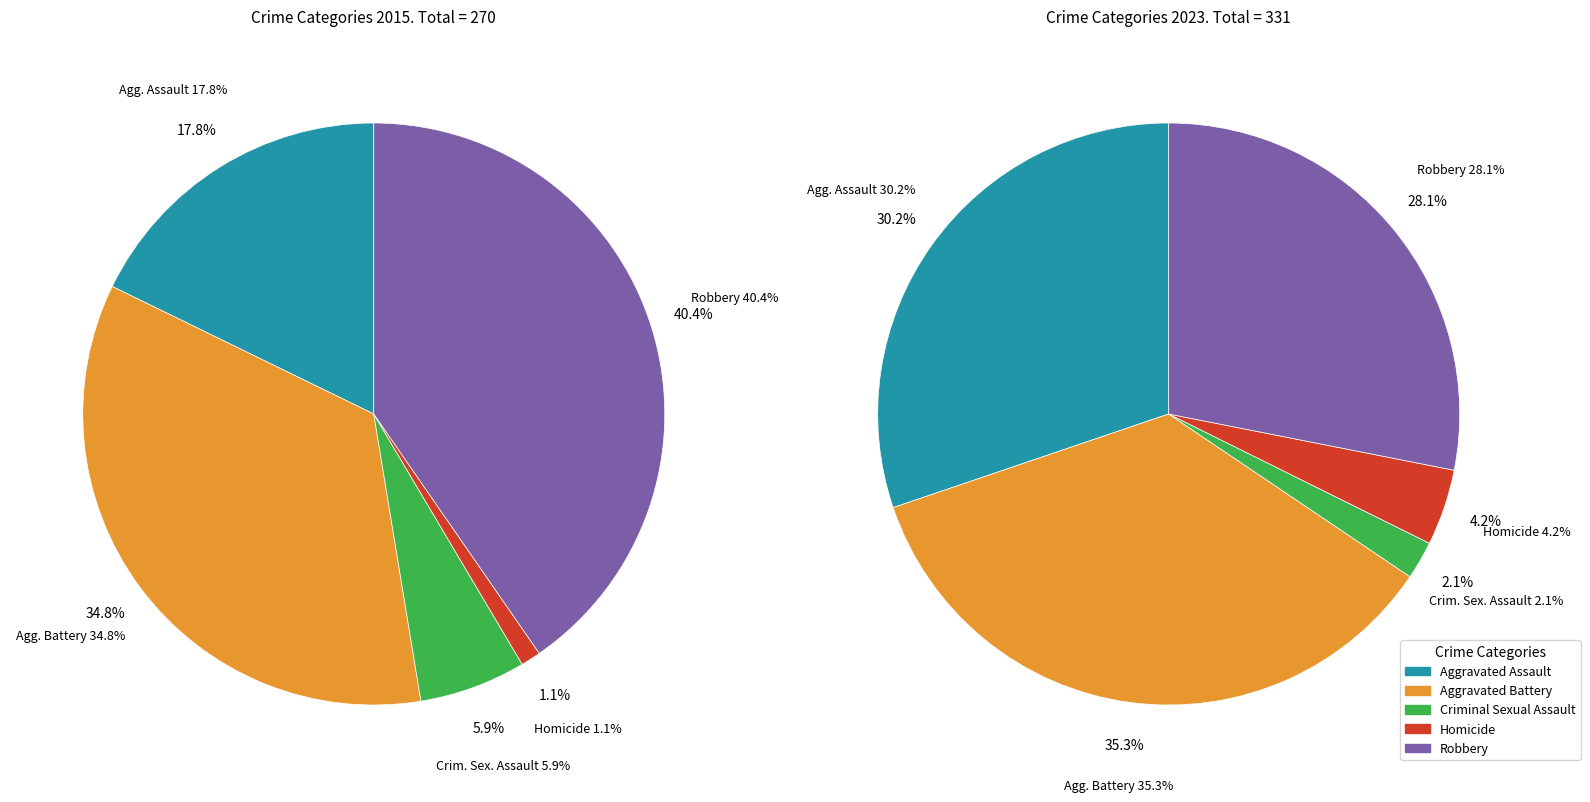

Is there any slice that represents more than half of the pie?

No